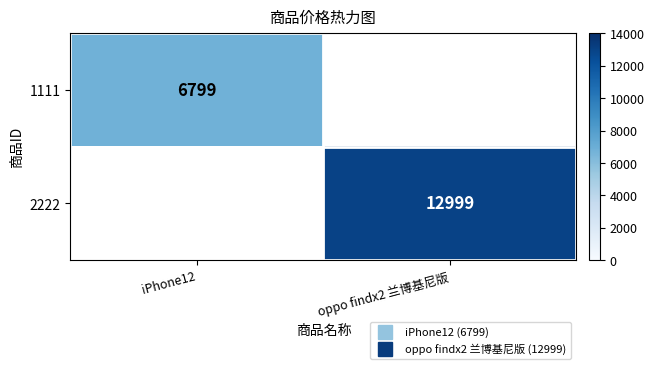

Rank the series by their maximum value, from lowest to highest.

1111, 2222